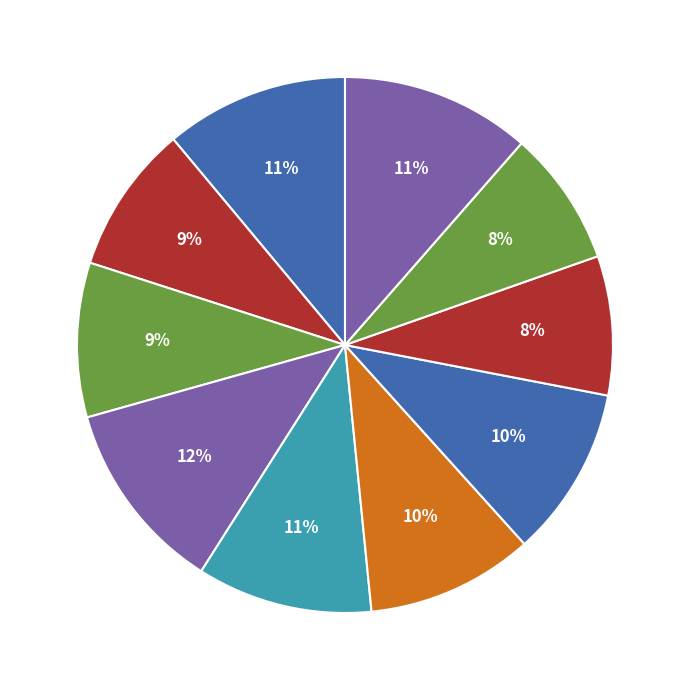

Which slice is the smallest?

8